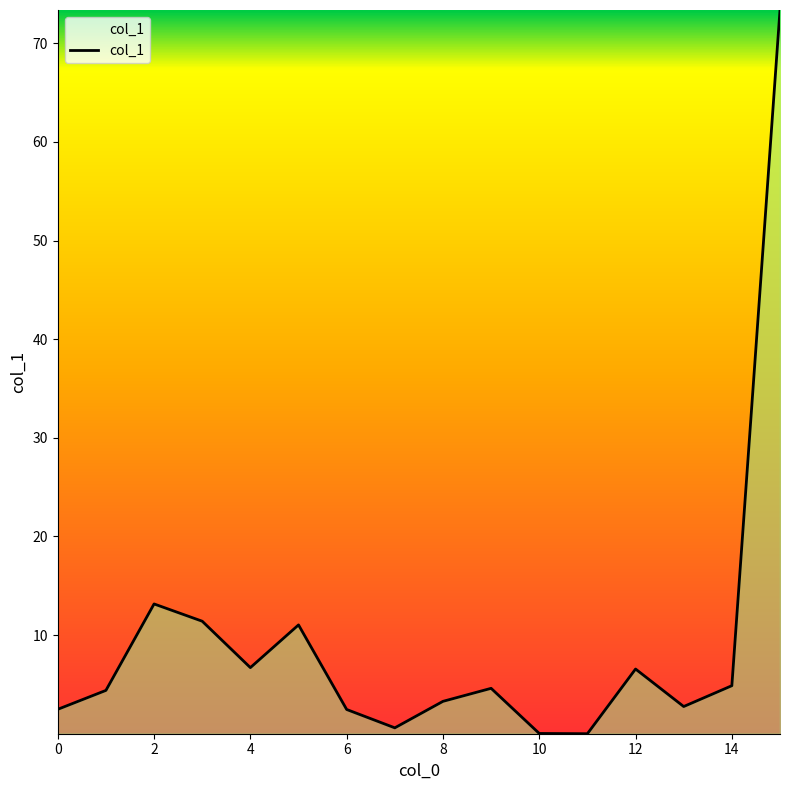

How many interior local peaks (higher than both neighbors) does the data have?

4